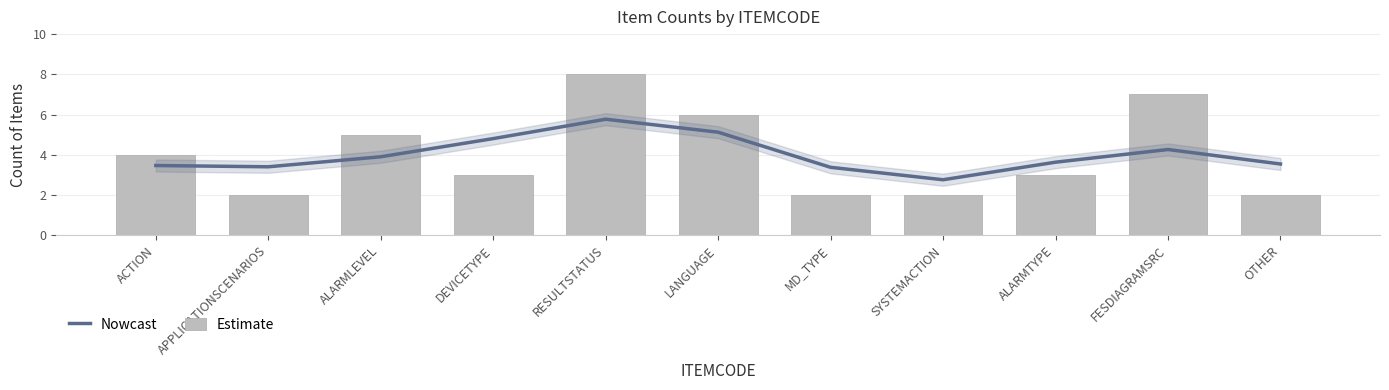

At how many categories does at least one series exceed 4?

5